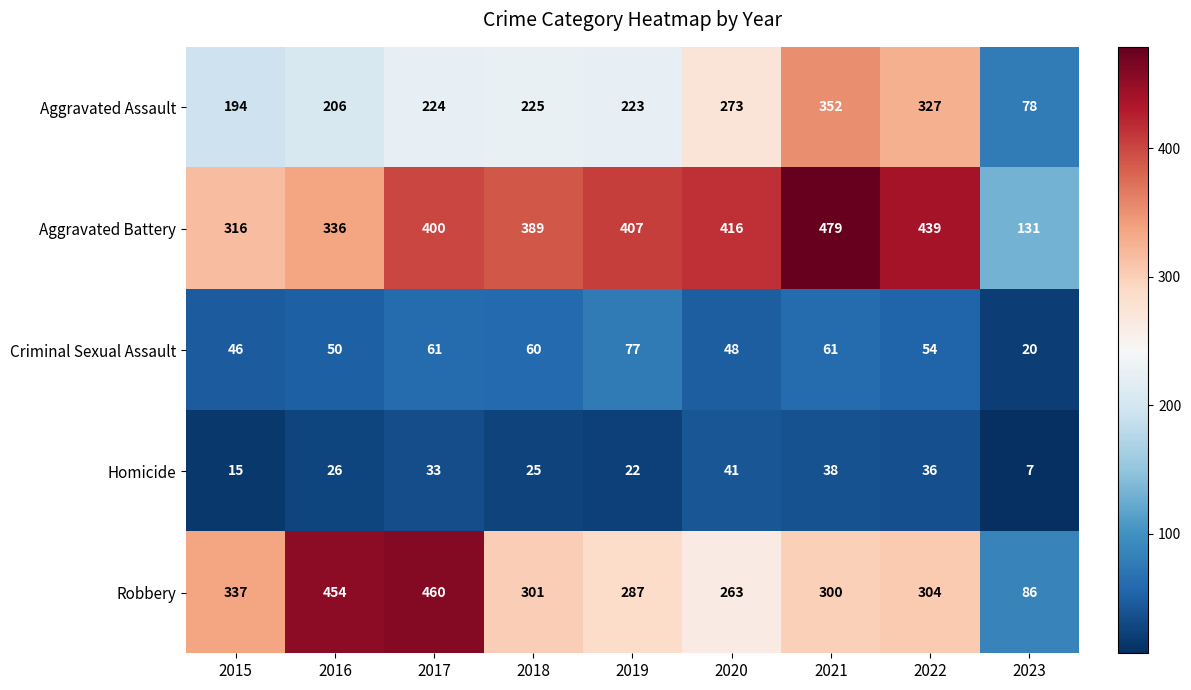

Which series changed the most between 2016 and 2018?

Robbery